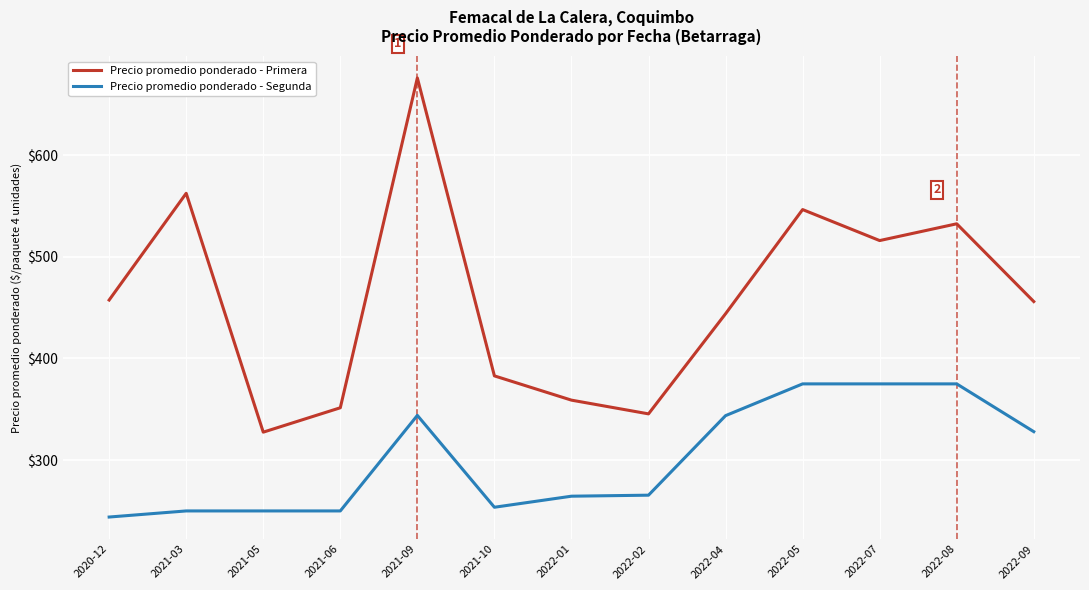

Which series changed the most between 2021-10 and 2022-08?

Precio promedio ponderado - Primera